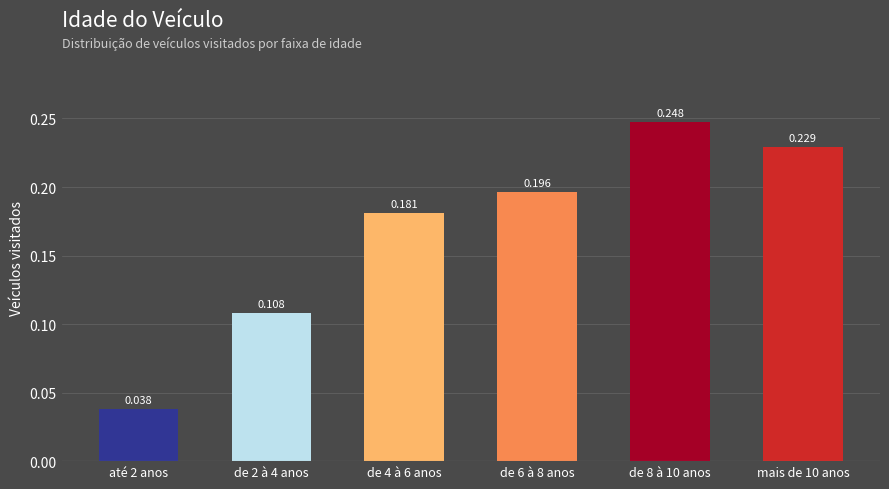

Are the bars horizontal?

No